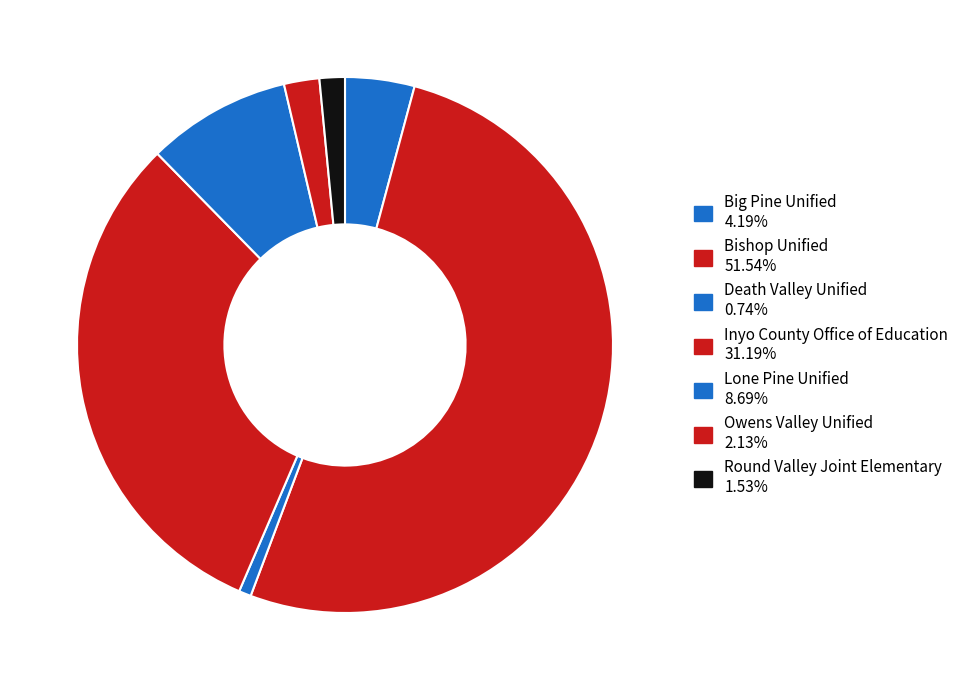

Which category has the biggest portion of the pie?

Bishop Unified